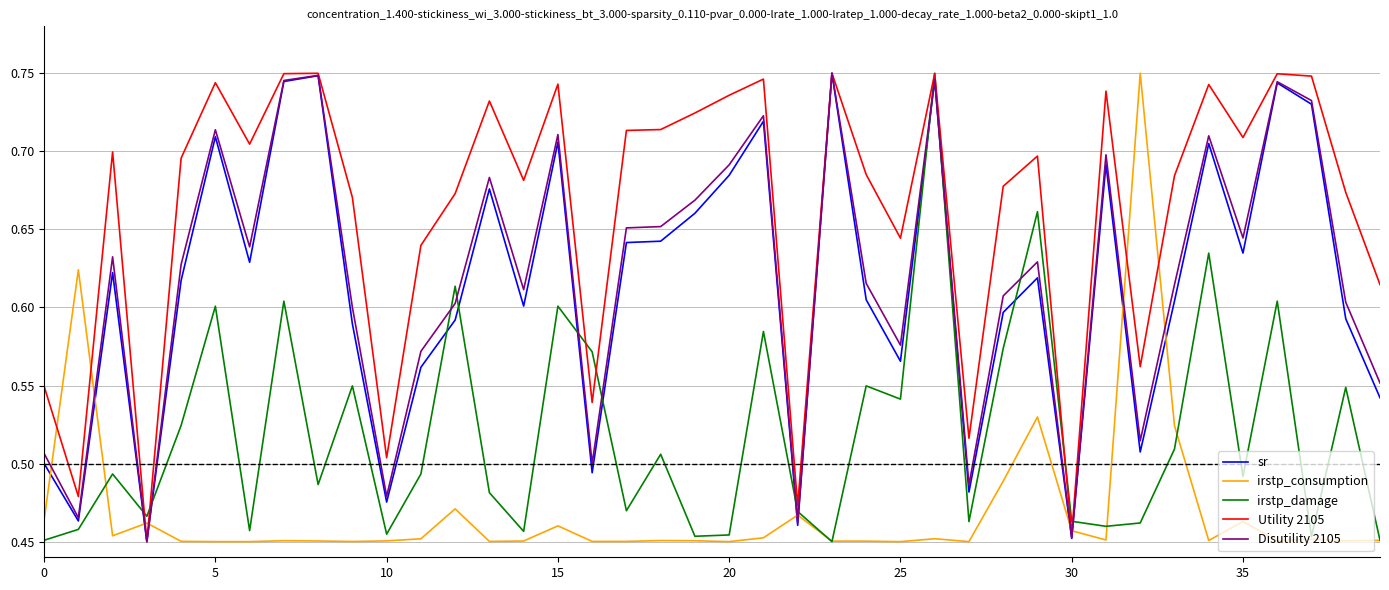

After their last crossing, which series has the higher values: irstp_damage or sr?

sr